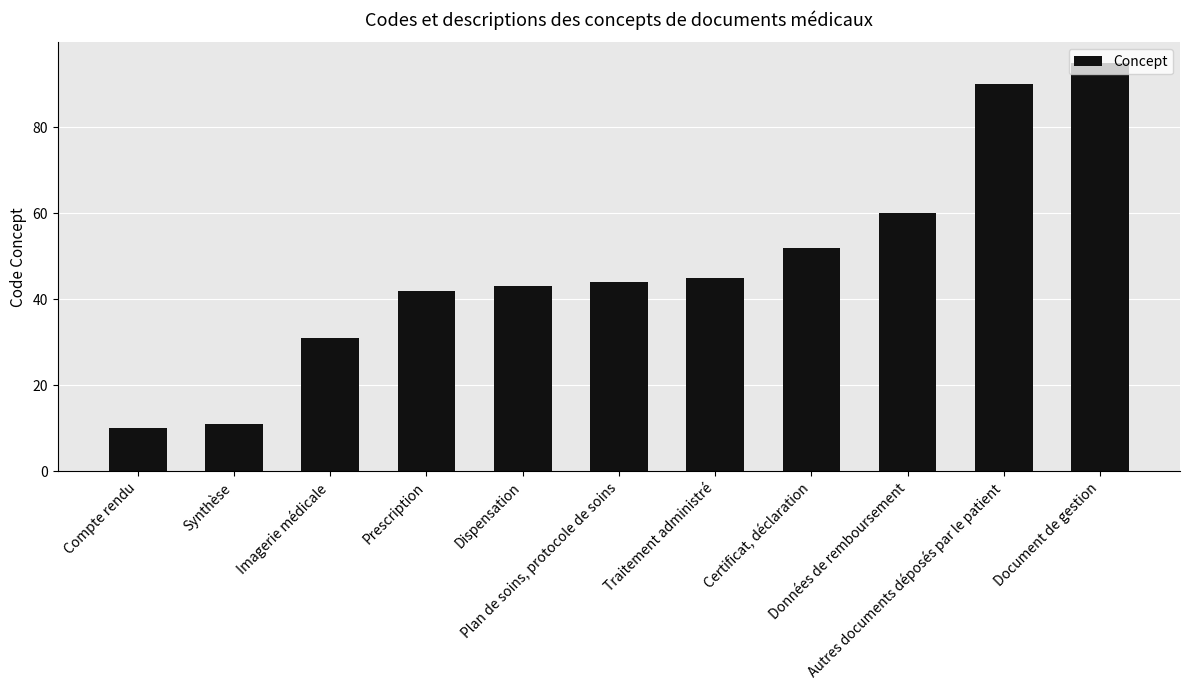

How many distinct data groups are displayed?

1